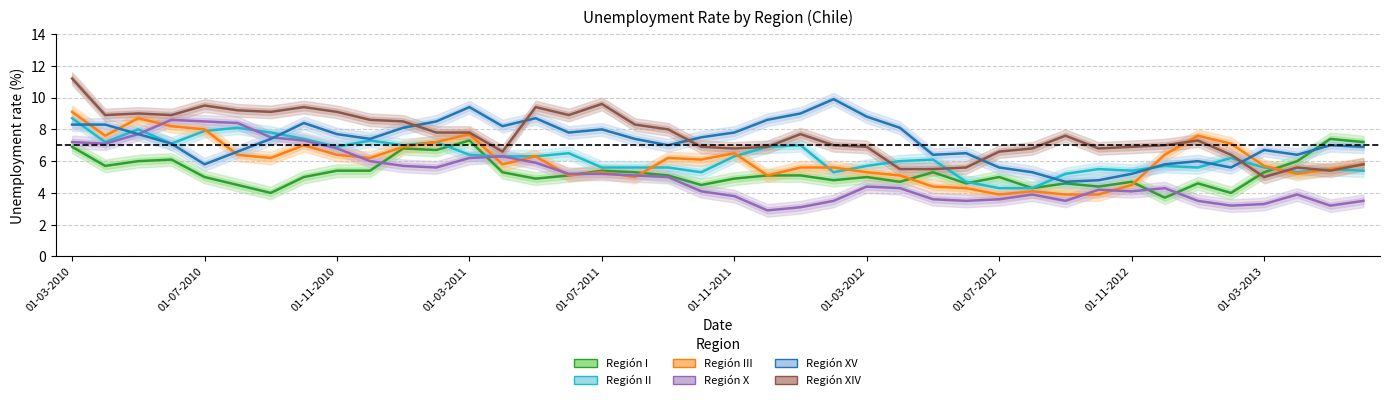

What is the value of the Región XV point at the 18th from the left?

7.4